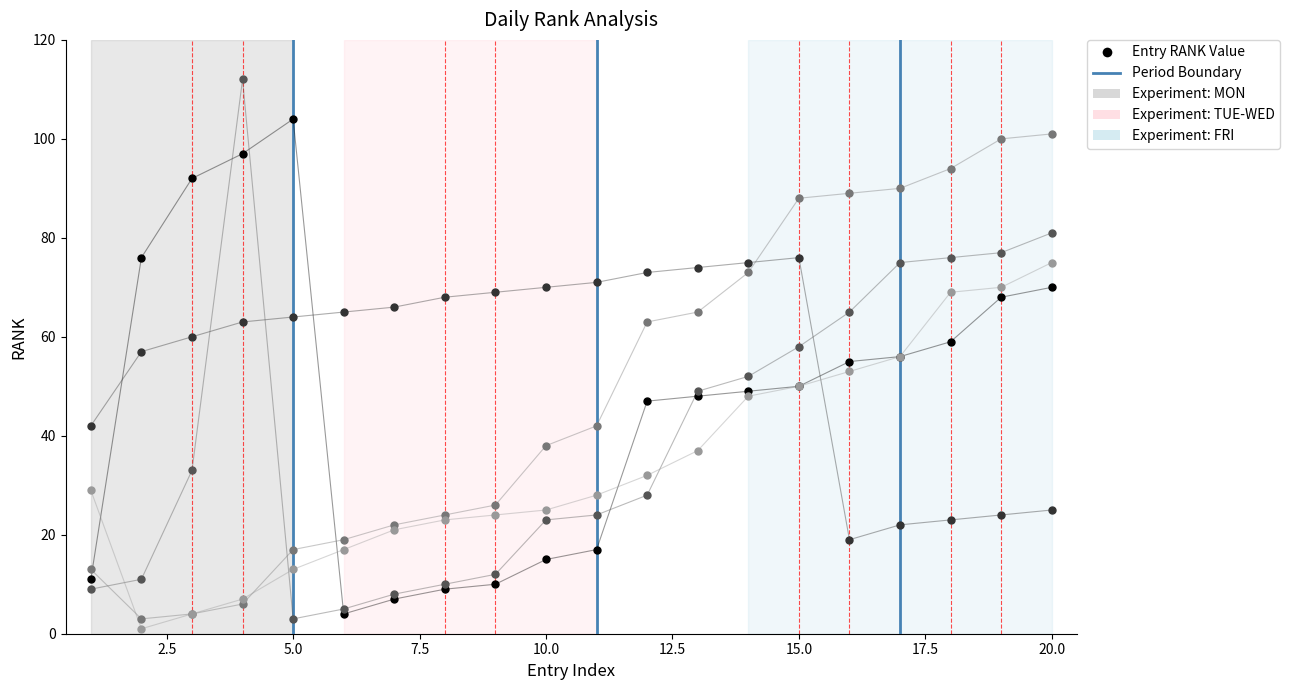

What is the greatest value displayed?

112